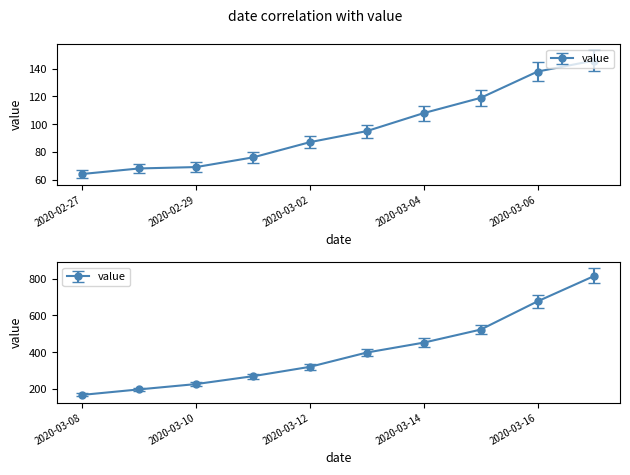

What is the ratio of the value at 2020-03-07 to the value at 2020-03-11?

0.5